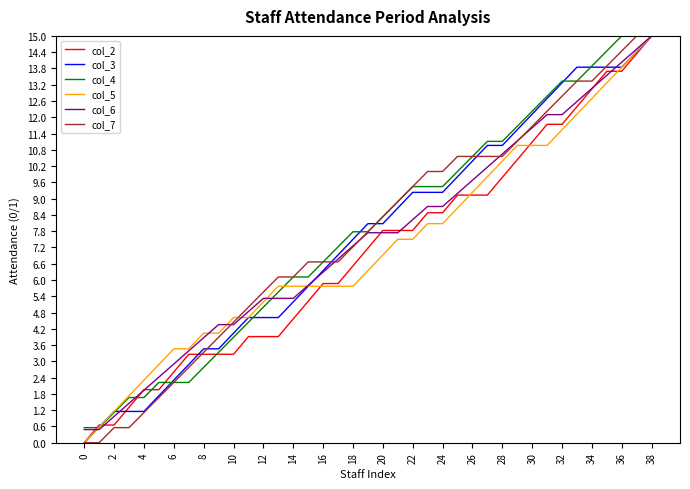

What is the maximum value for col_3?

15.0